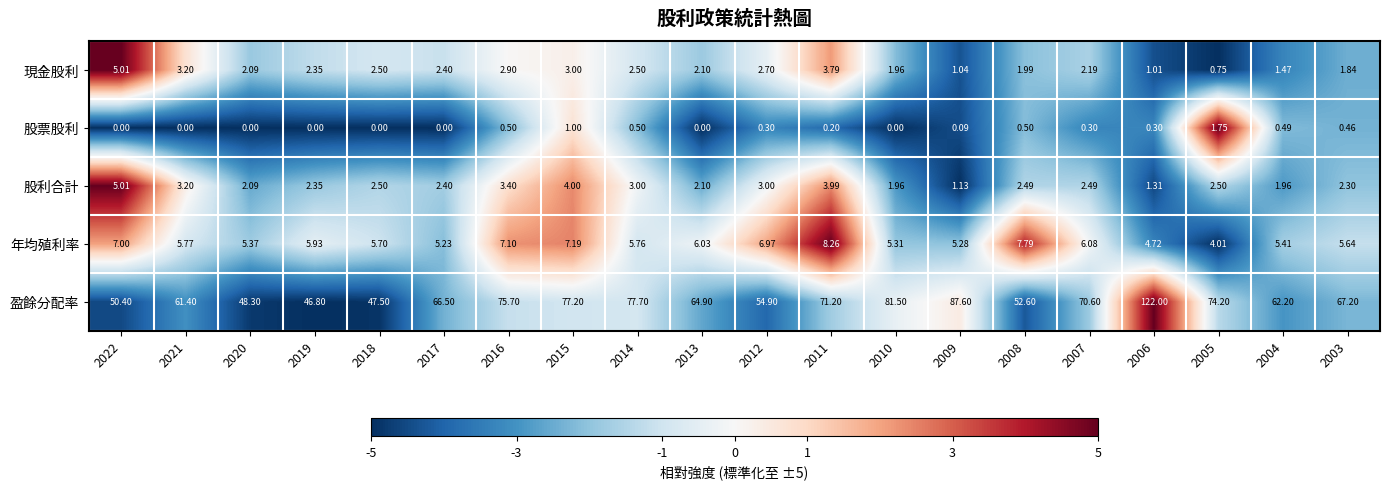

Is the value of 現金股利 at 2011 greater than the value of 年均殖利率 at 2014?

No